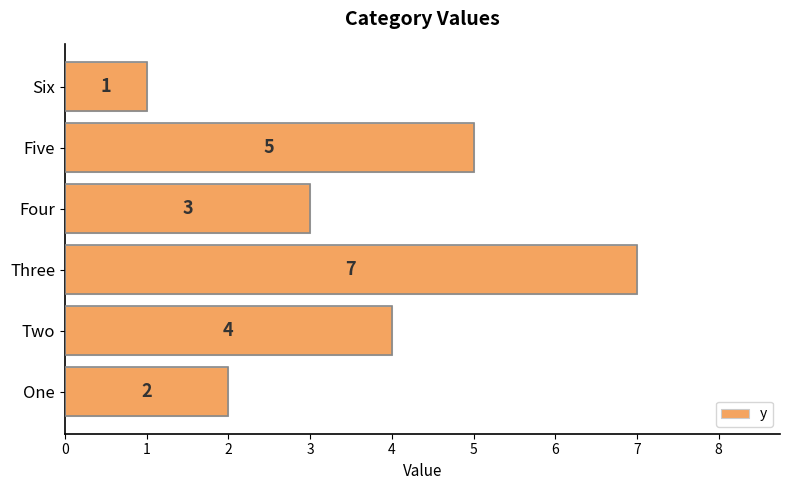

Rank the categories by value from lowest to highest.

Six, One, Four, Two, Five, Three